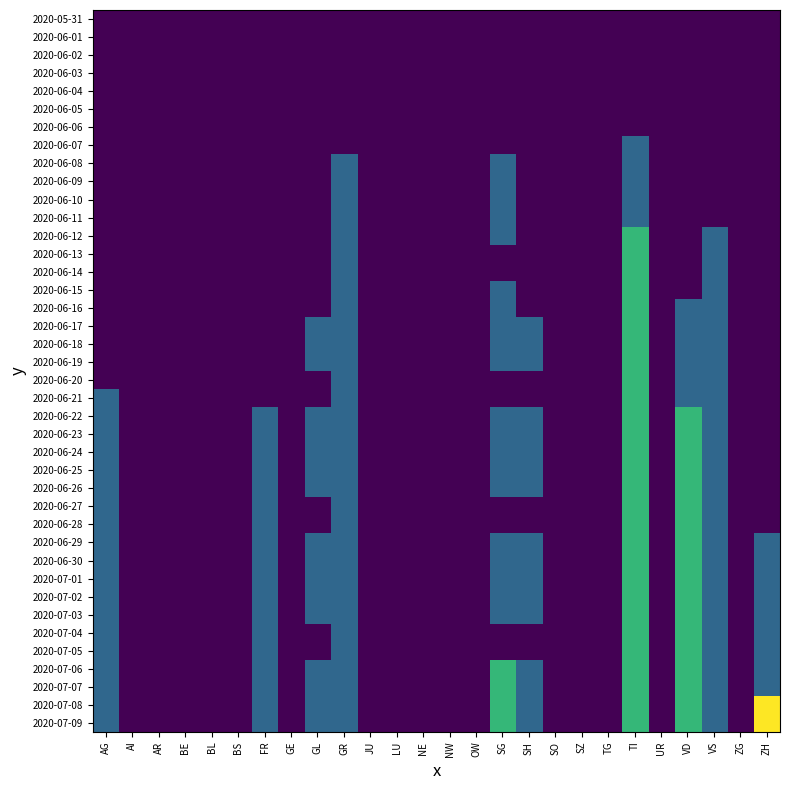

At which category does the chart reach its minimum across all series?

AG